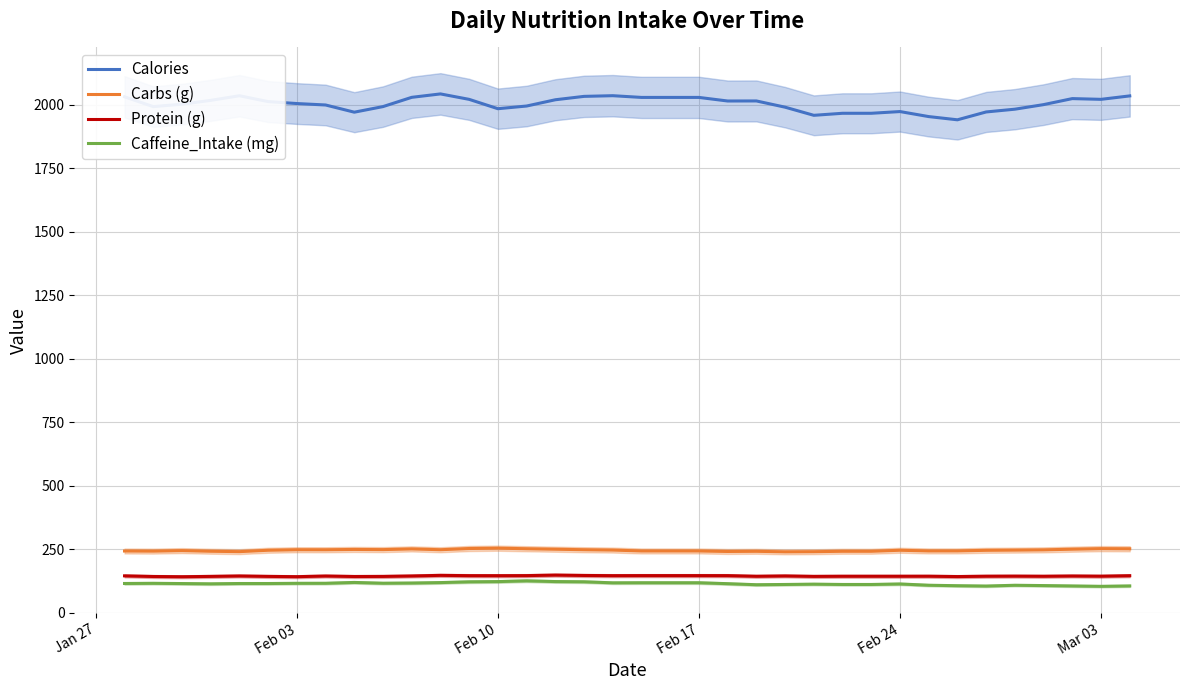

What is the value of the Protein (g) point at the 36th from the left?

146.6